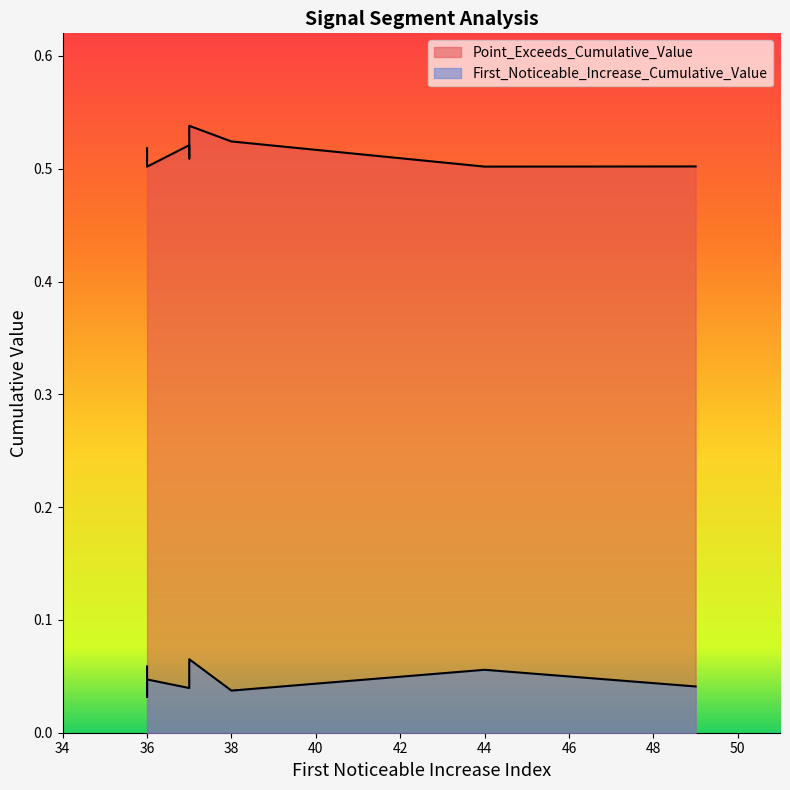

Count the First_Noticeable_Increase_Cumulative_Value values in the range 0 to 1.

10